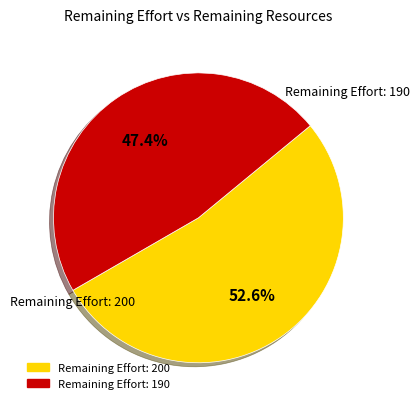

Is there any slice that represents more than half of the pie?

Yes